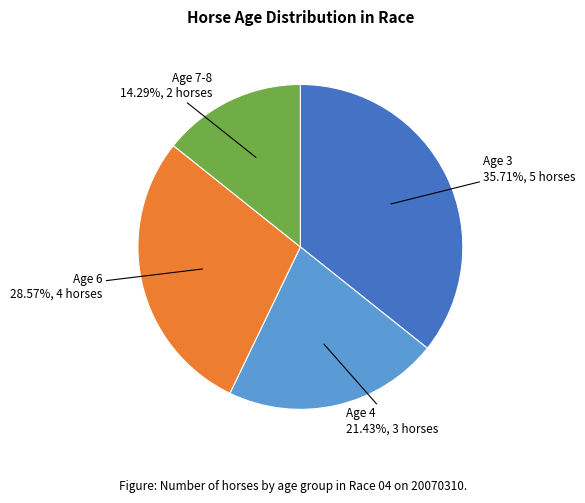

What percentage is the Age 3 slice, to the nearest percent?

36%